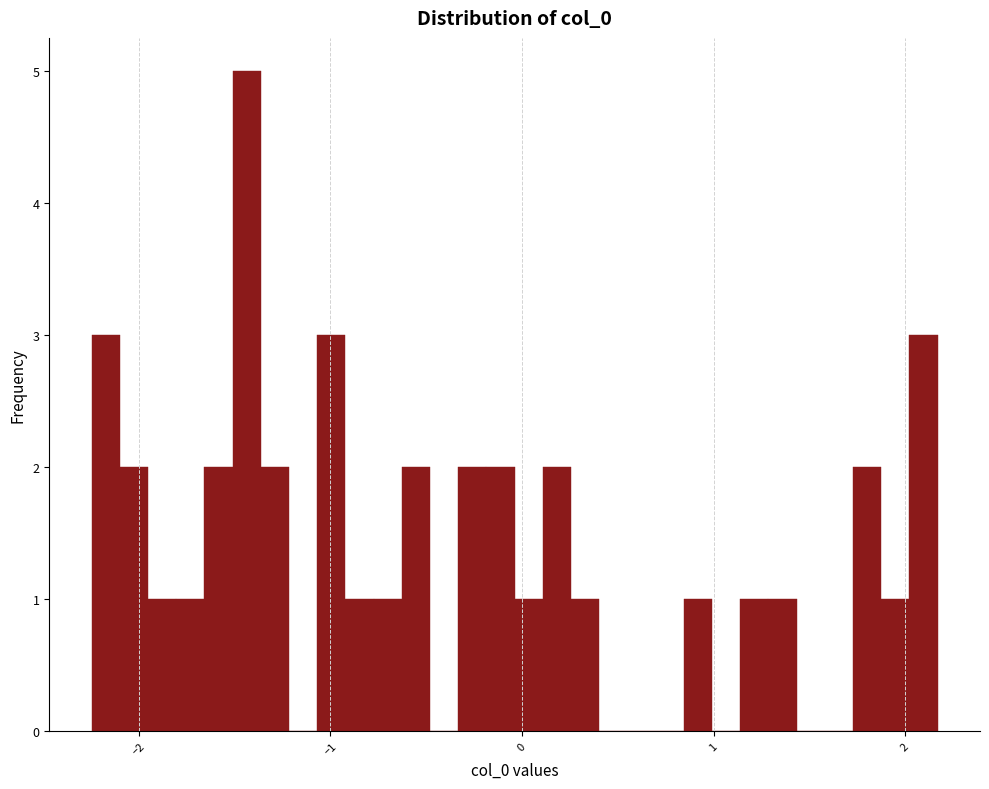

Around what value on the x-axis is the tallest bar? Give the approximate position of its centre, as read against the axis.

-1.4